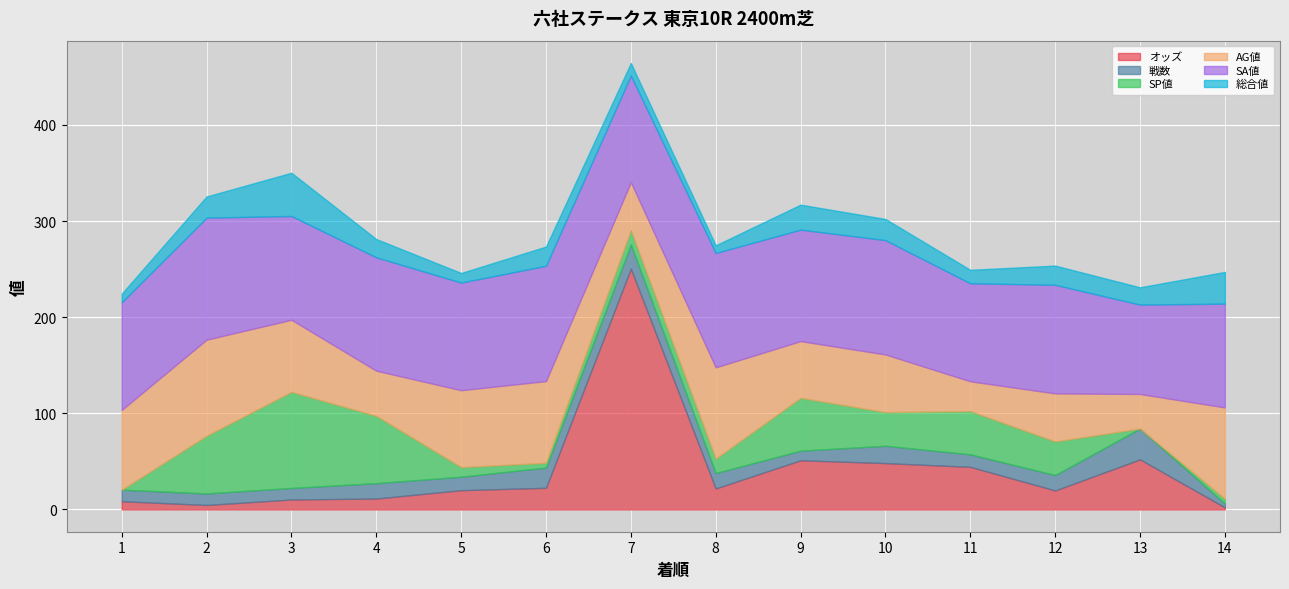

Which series has the largest total across all categories?

SA値